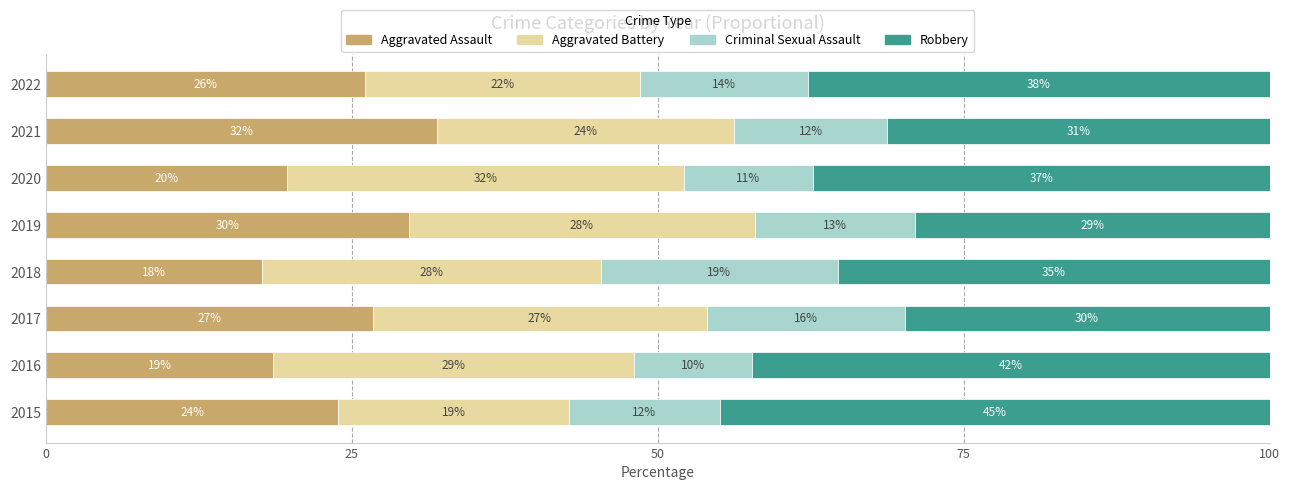

Reading left to right, list all the values displayed in this chart.

Aggravated Assault: 23.9	18.6	26.7	17.6	29.7	19.7	31.9	26.1
Aggravated Battery: 18.8	29.5	27.3	27.7	28.3	32.4	24.3	22.5
Criminal Sexual Assault: 12.3	9.6	16.1	19.3	13.1	10.6	12.5	13.8
Robbery: 44.9	42.3	29.8	35.3	29.0	37.3	31.2	37.7